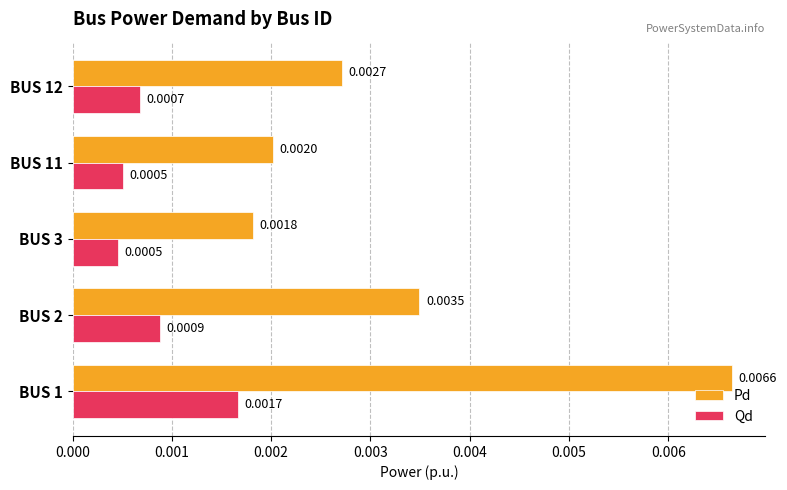

Between BUS 1 and BUS 12, which series saw the biggest shift?

Pd